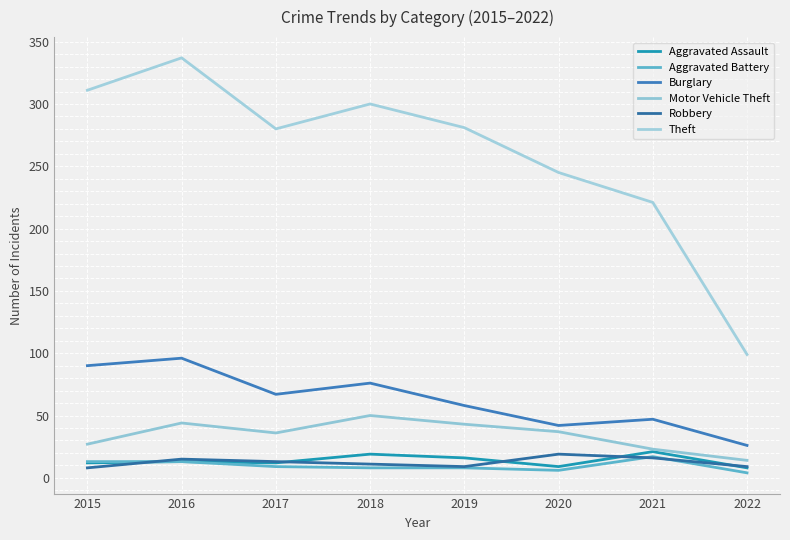

How many interior local valleys does the Theft series have?

1